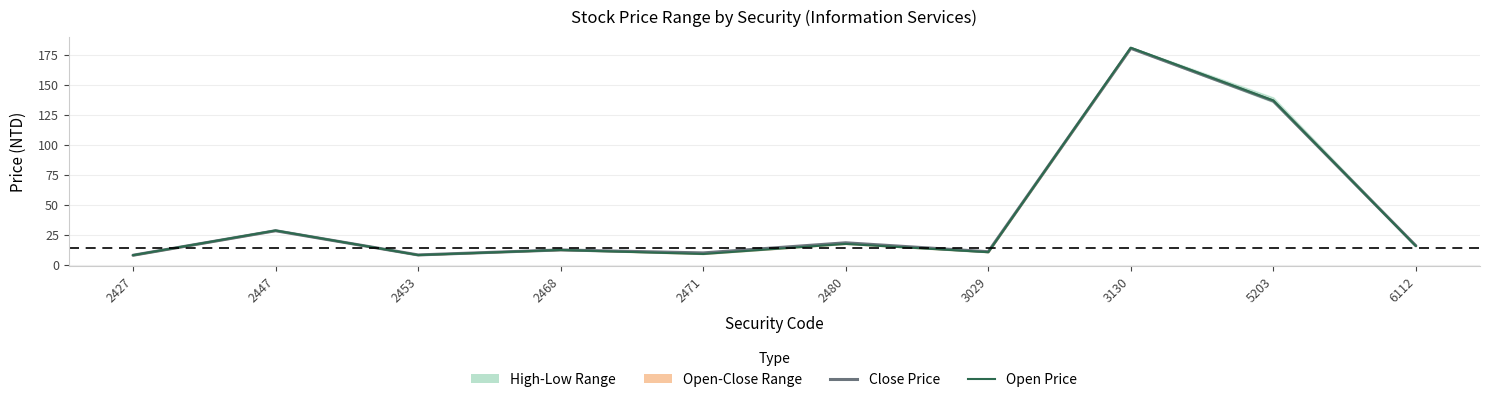

Reading left to right, what are all the values shown in this chart?

Close Price: 7.8	28.3	8.1	12.3	9.8	18.2	10.8	180.5	136.5	15.8
Open Price: 7.9	28.5	8.0	12.2	8.9	17.3	10.4	181.0	137.0	15.5